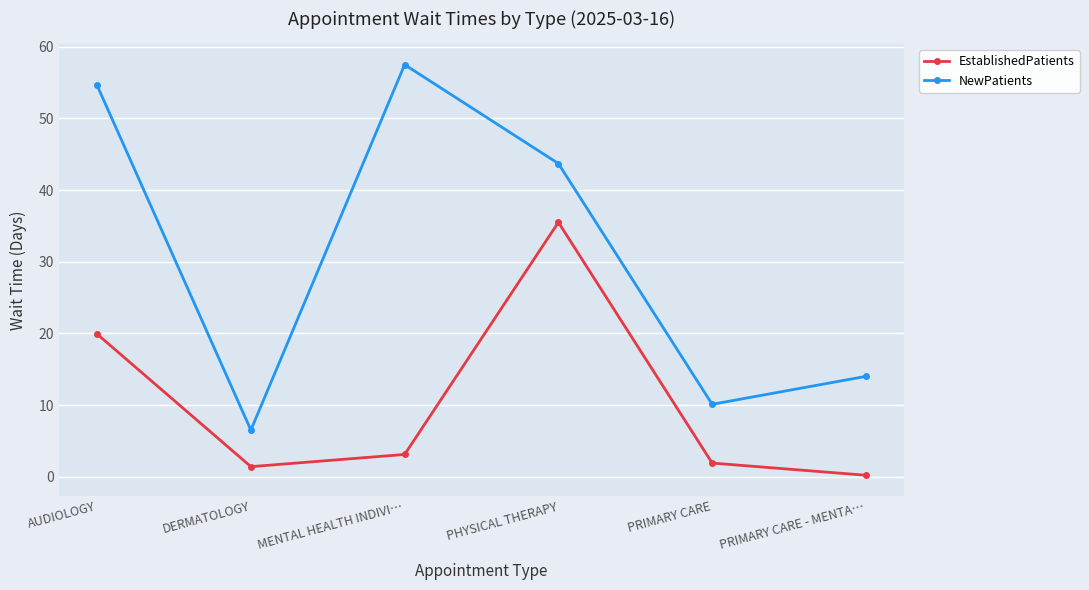

What is the sum of all NewPatients values?

186.4